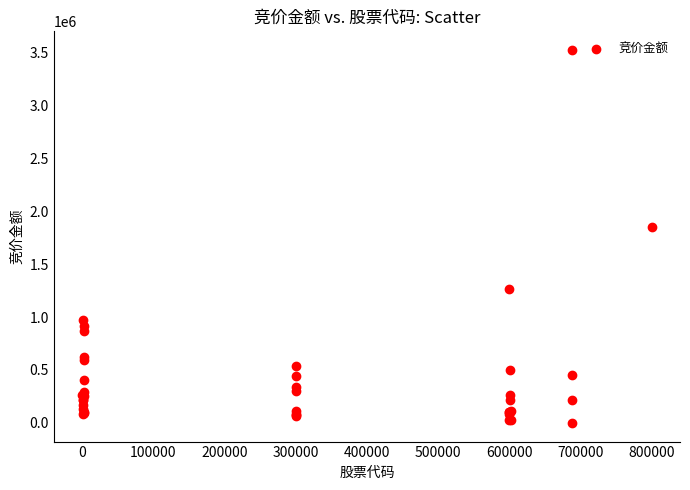

What Y value in the scatter plot is closest to 1761291?

1854804